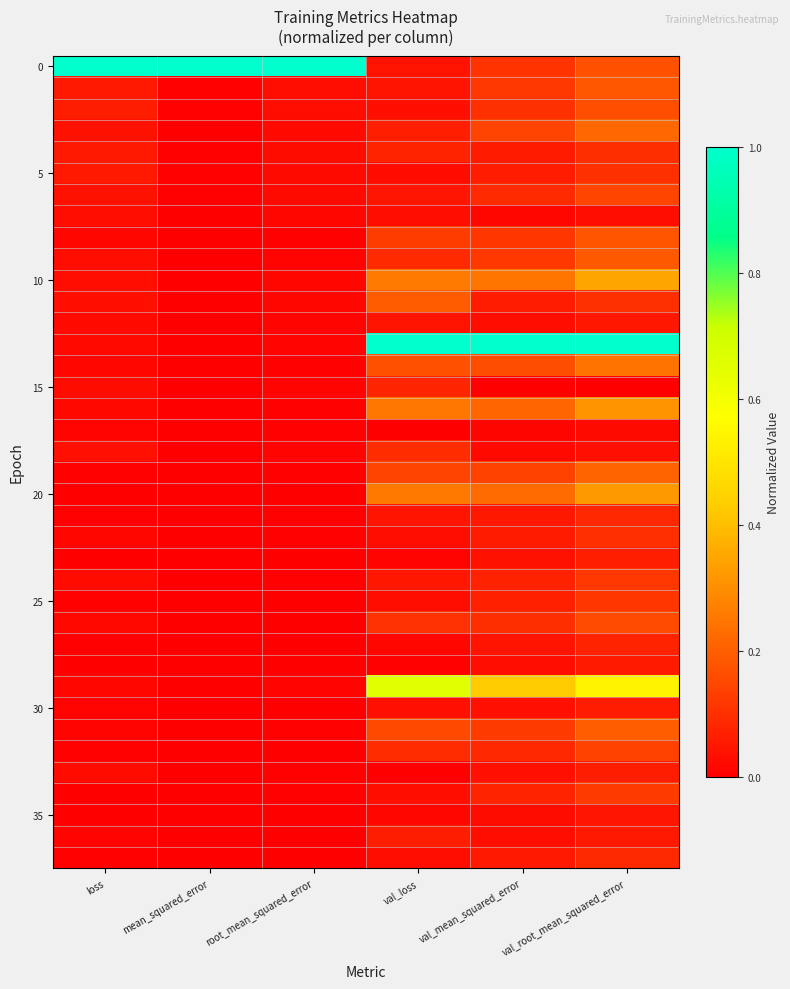

How many data points does each series have?

6